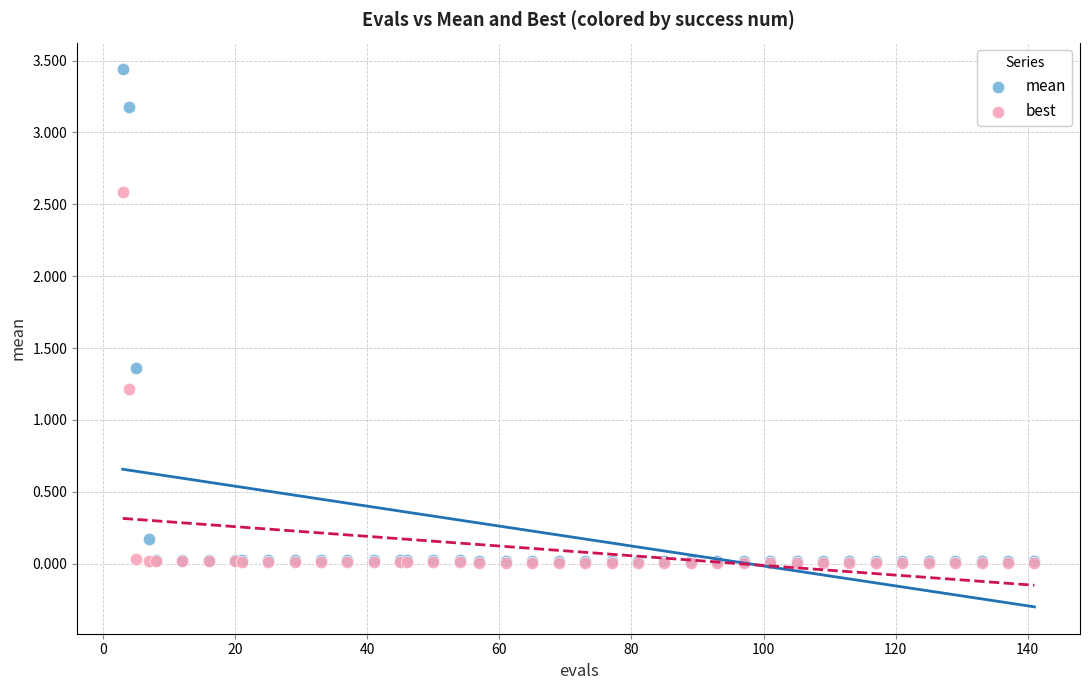

In the mean series, what Y value is closest to 1?

1.4